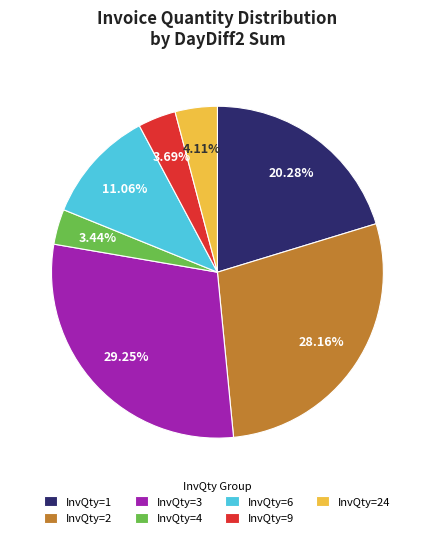

Combined, do InvQty=6 and InvQty=2 account for over 50%?

No